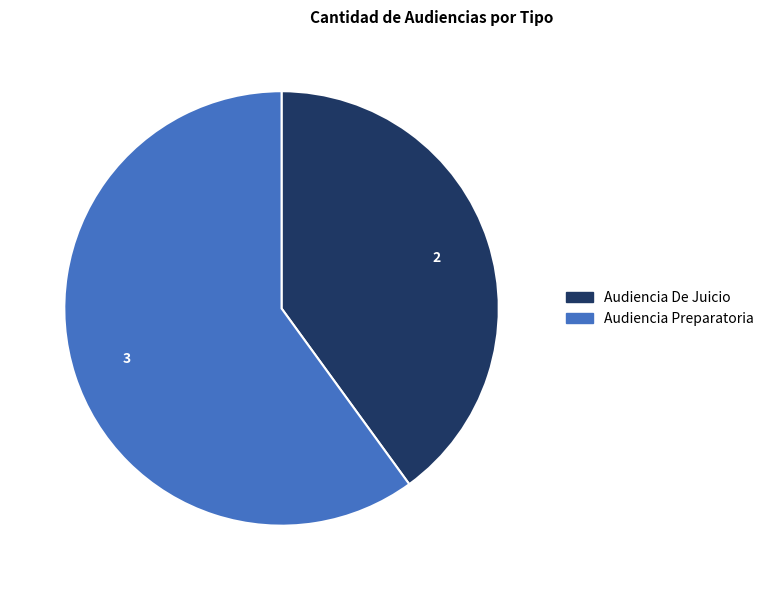

True or false: Audiencia Preparatoria accounts for 60% of the total.

True